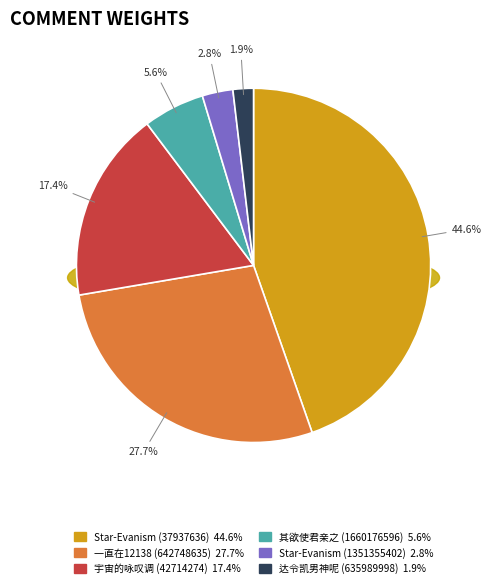

Does 其欲使君亲之 (1660176596) account for over 50% of the chart?

No